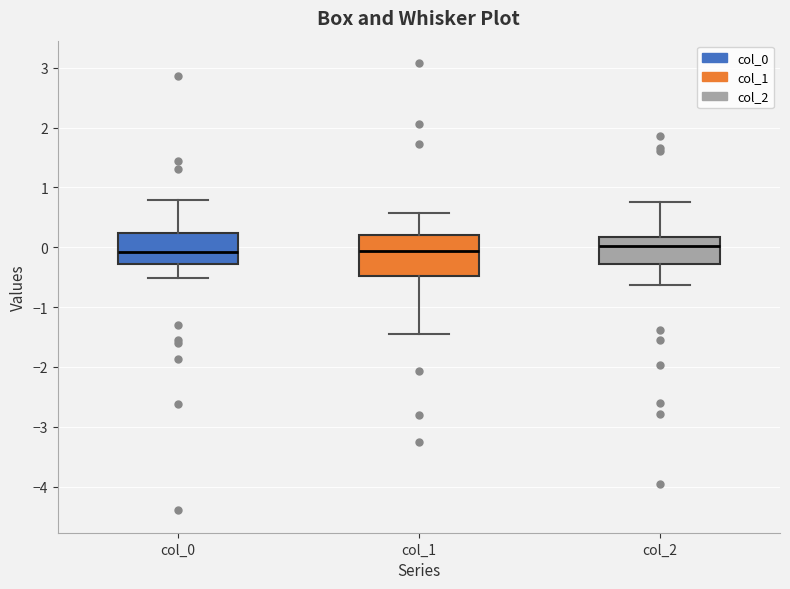

Reading left to right, transcribe this box plot: for each box, give where its median line is, the range the box spans, and where its two whiskers end, as read against the y-axis. The values are not printed on the chart, so give them approximately, as read against the axis.

col_0: median -0.1, box -0.3 to 0.2, whiskers -0.5 to 0.8
col_1: median -0.1, box -0.5 to 0.2, whiskers -1.4 to 0.6
col_2: median 0.0, box -0.3 to 0.2, whiskers -0.6 to 0.8